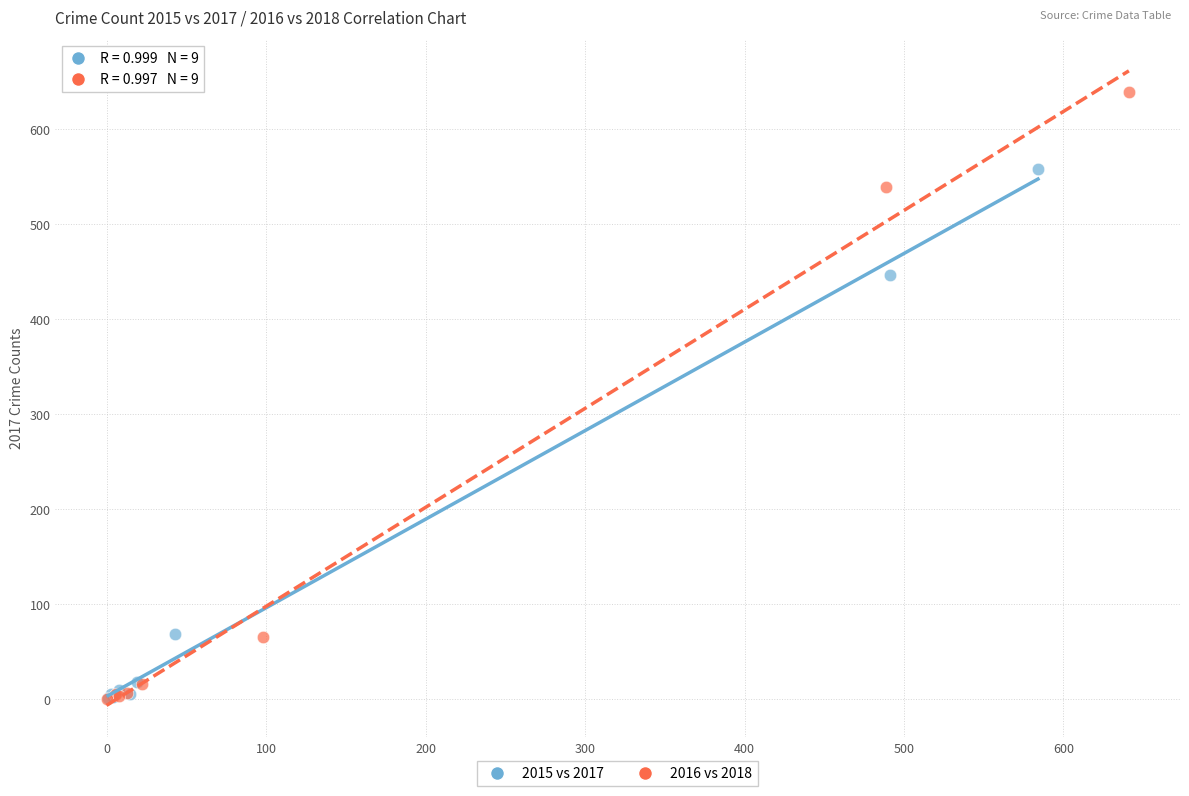

Which series contains the highest Y value?

2016 vs 2018